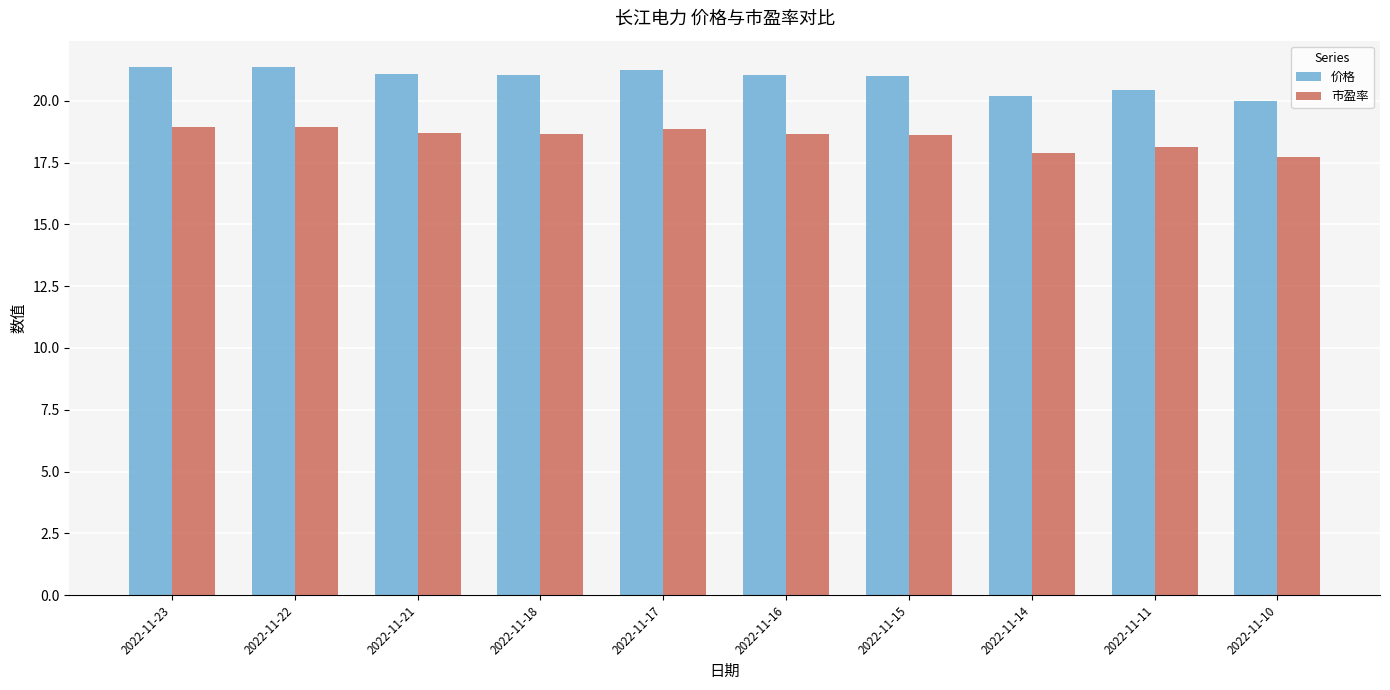

List the series in order of their peak value, highest first.

价格, 市盈率